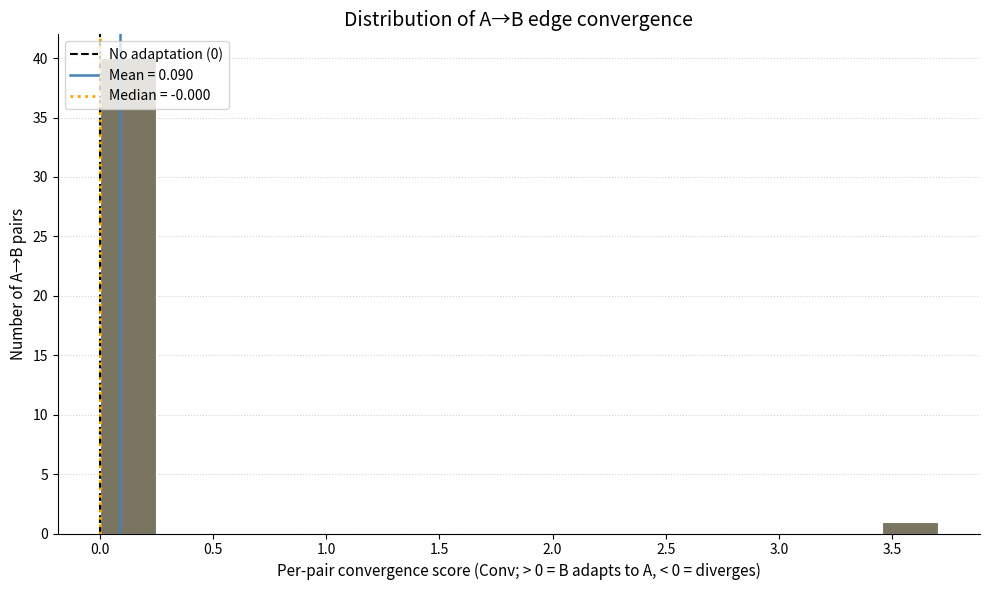

Over which range of the x-axis is the bar tallest?

0.00 to 0.25